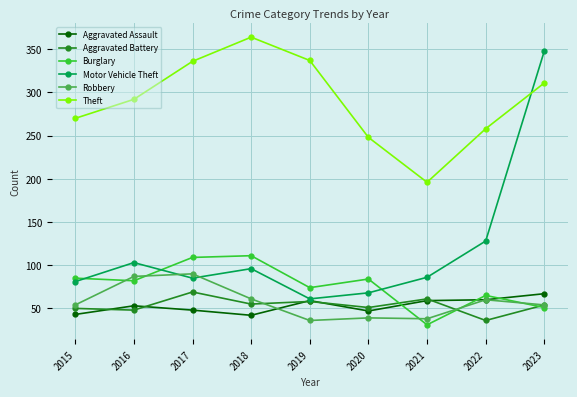

Between which two adjacent categories do Burglary and Aggravated Assault first intersect?

2020 and 2021